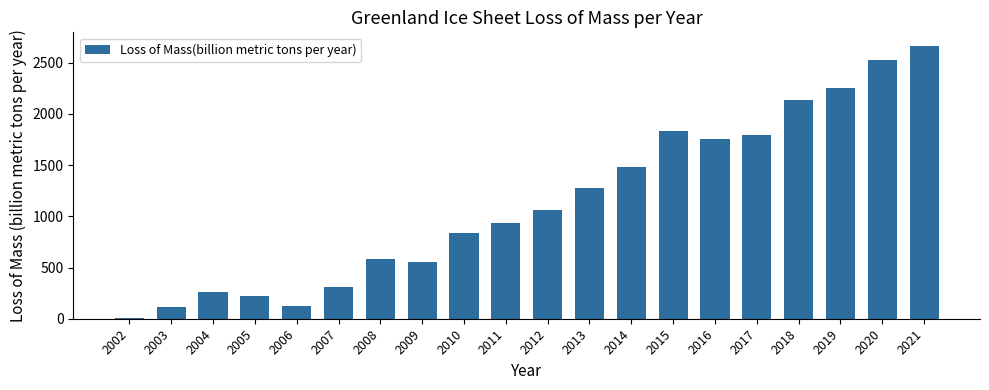

What is the sum of all values?

22735.9